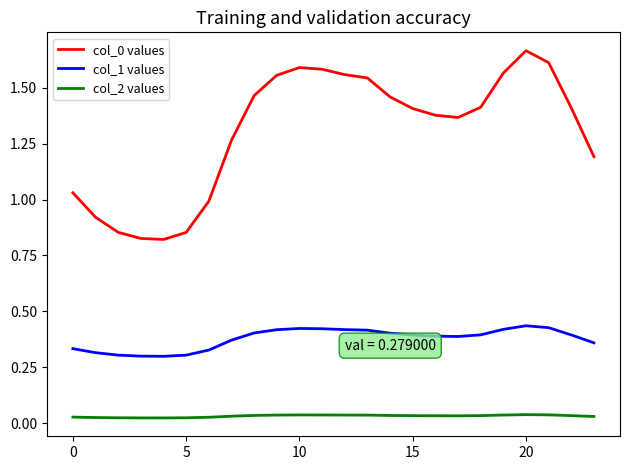

True or false: col_0 values and col_1 values cross at least once.

False